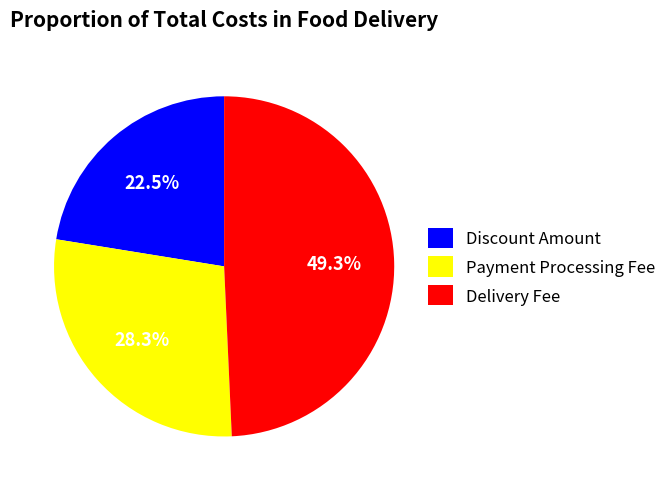

Approximately how many times larger is the value at Delivery Fee compared to Discount Amount?

2.2